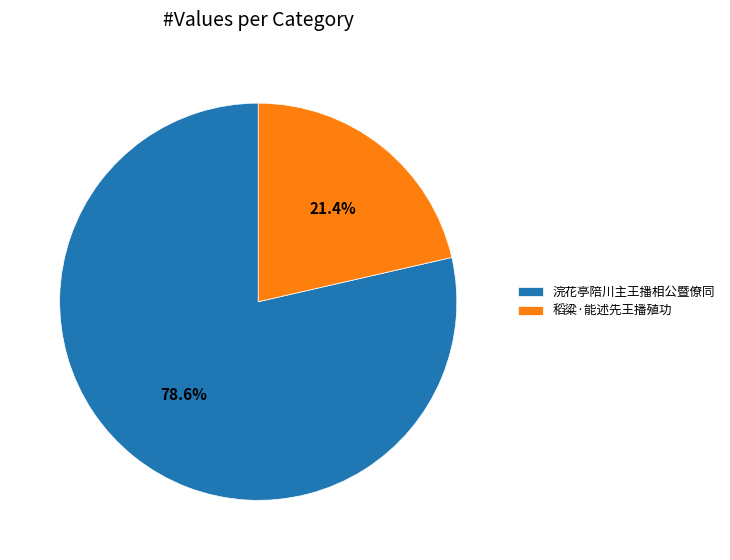

Rank the categories by value from highest to lowest.

浣花亭陪川主王播相公暨僚同, 稻粱·能述先王播殖功